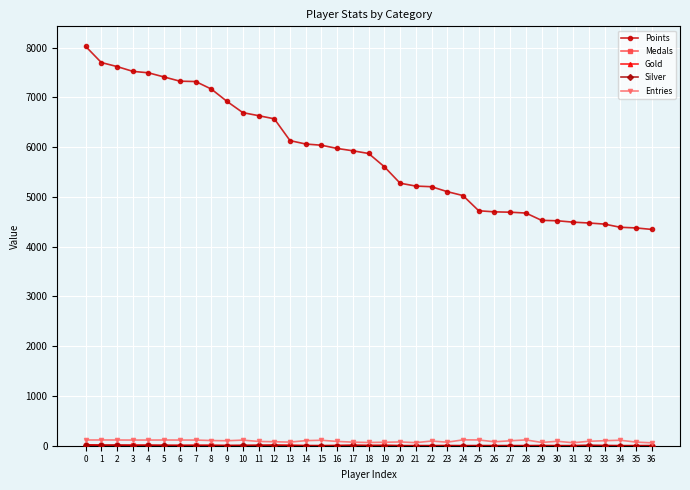

True or false: Entries has more than 0 interior local peaks.

True